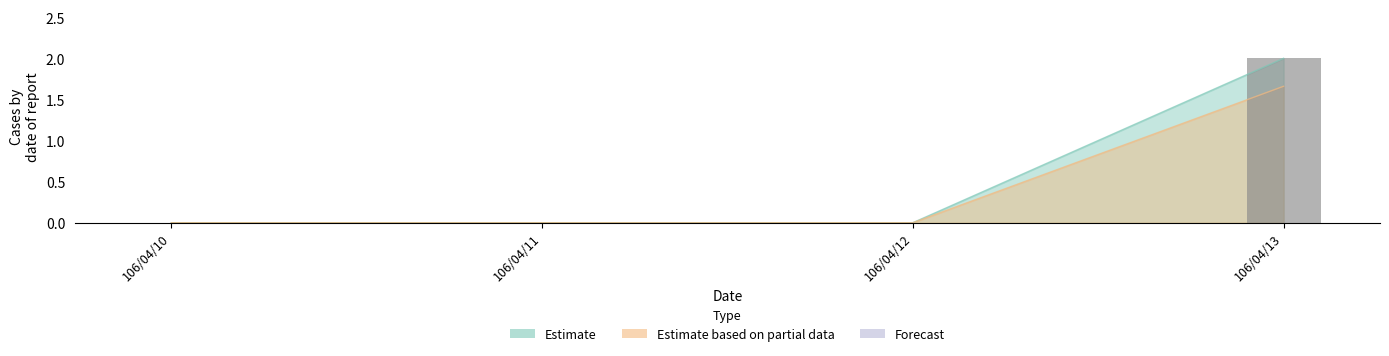

Reading left to right, what are all the values shown in this chart?

0	0	0	2